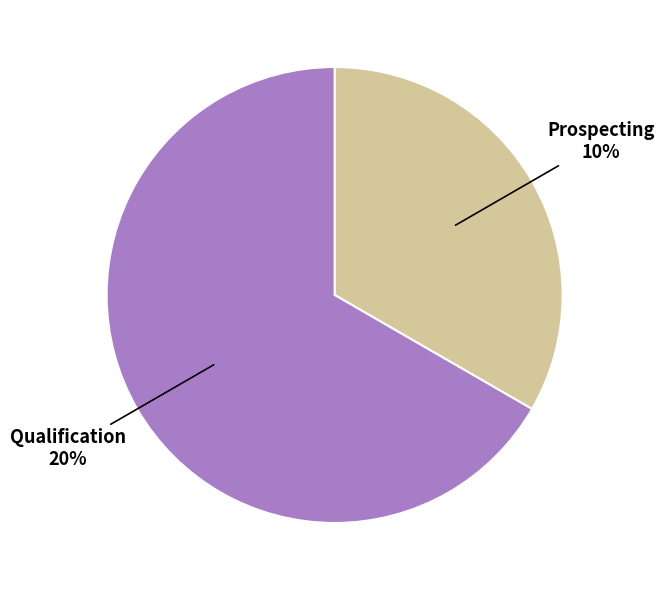

Rank the categories by value from highest to lowest.

Qualification, Prospecting